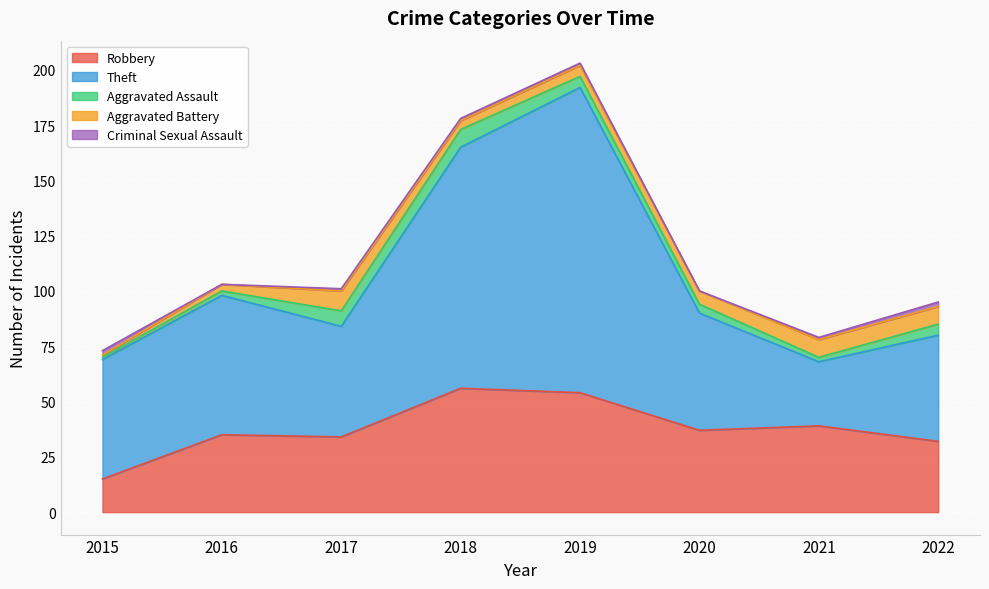

Which category has the highest value in the Aggravated Battery series?

2017